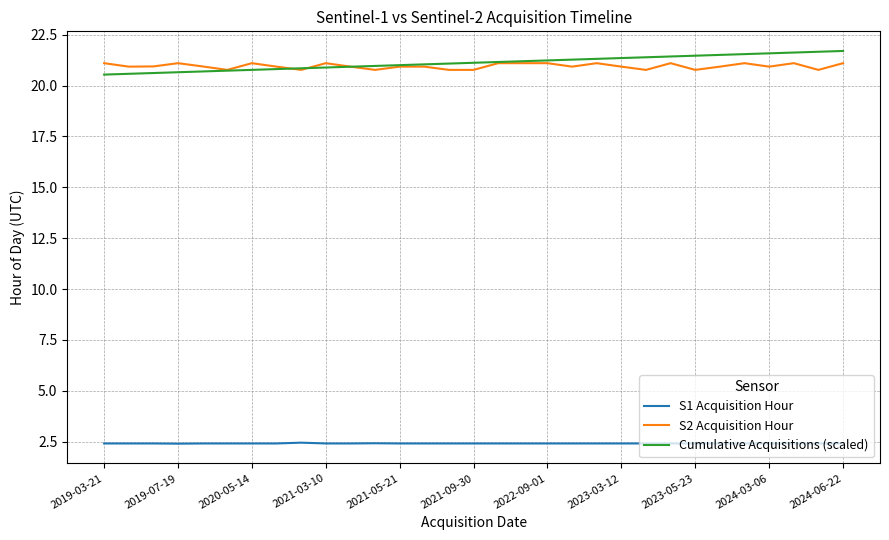

What is the minimum value for S2 Acquisition Hour?

20.8